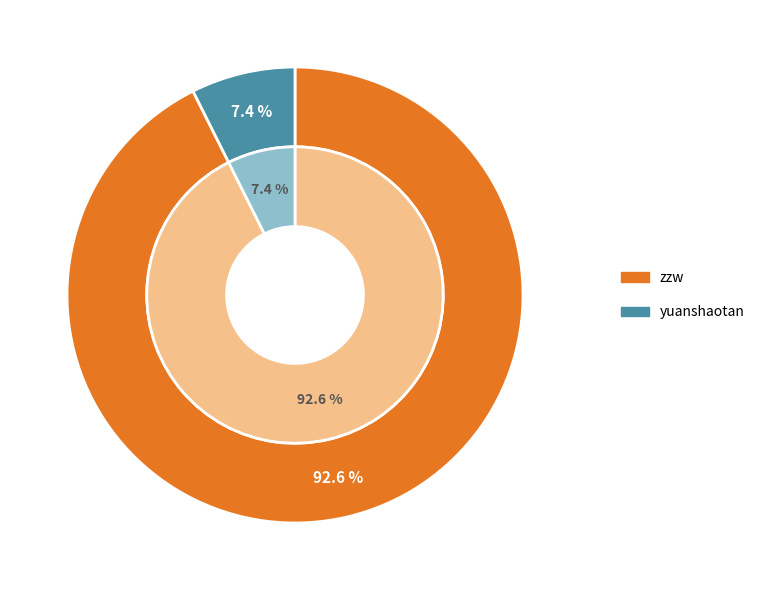

What is the majority slice?

zzw